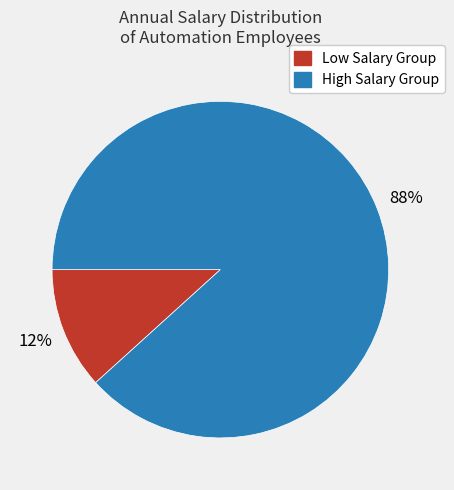

Does any single category account for the majority?

Yes